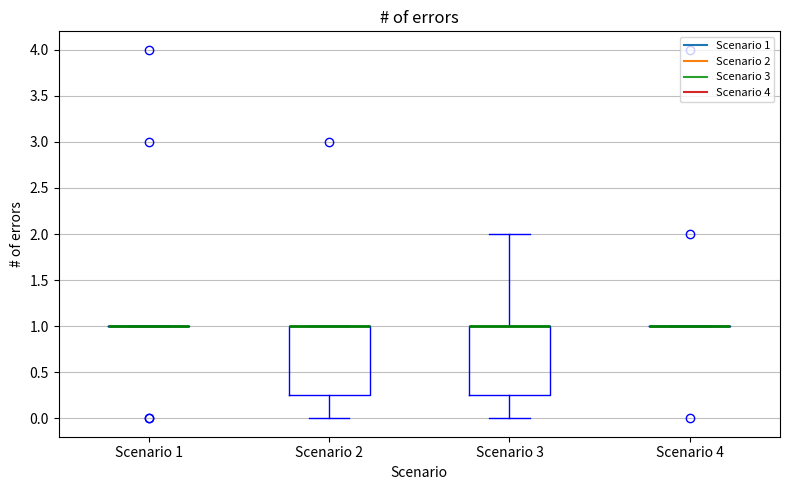

Where is the lower edge of the box for Scenario 2 on the y-axis? The values are not printed on the chart, so give them approximately, as read against the axis.

0.25